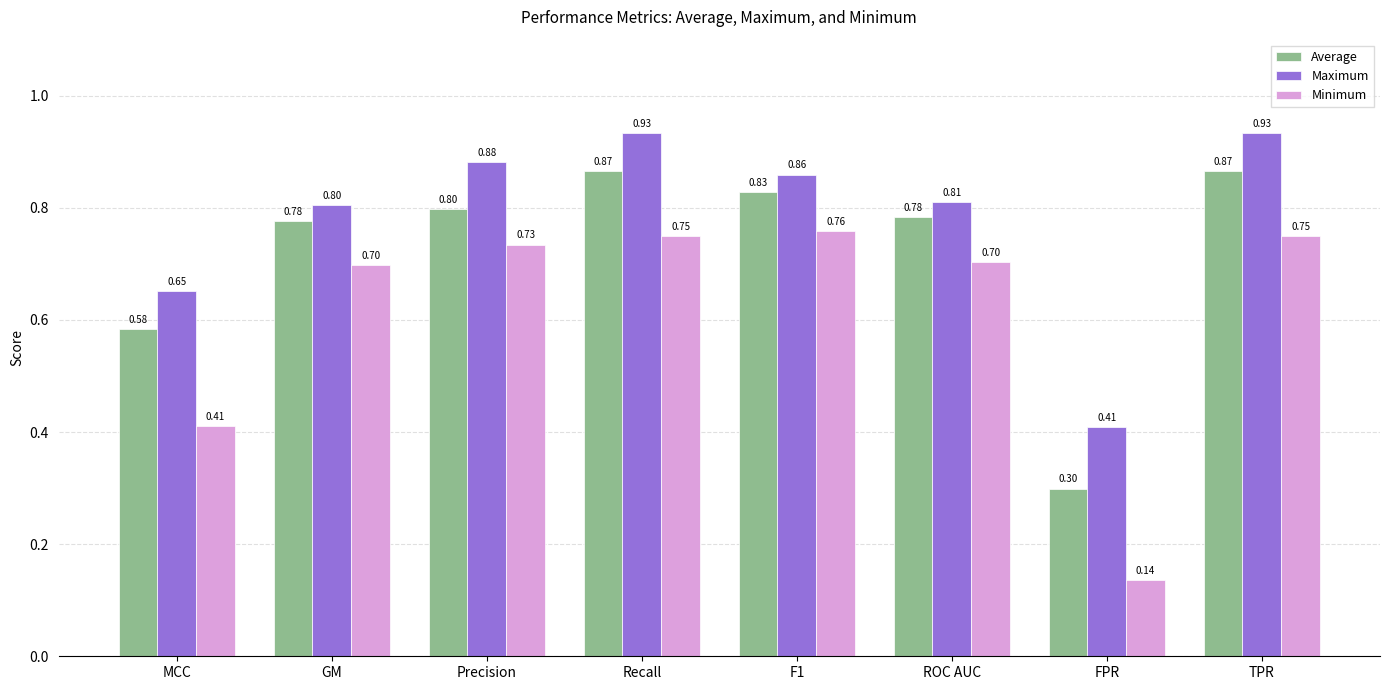

True or false: Average has a value of 1.3 at Precision.

False